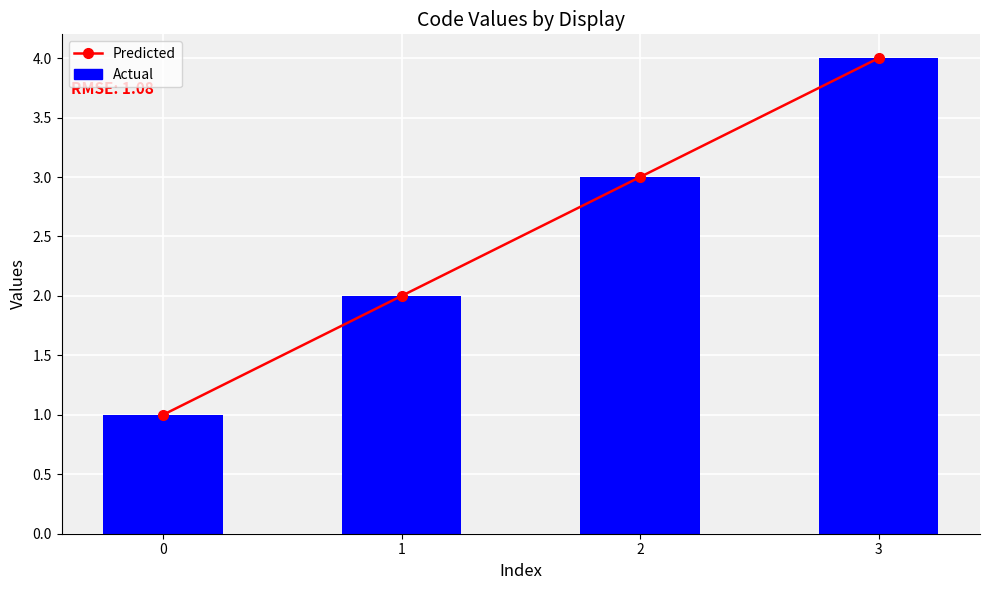

True or false: Predicted has a value of 2 at 0.

False